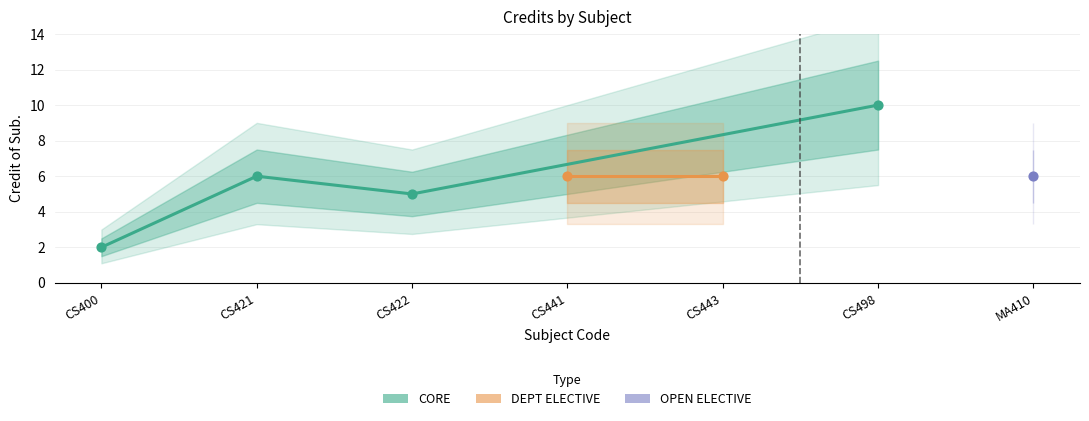

What is the change in value from CS421 to CS422?

-1